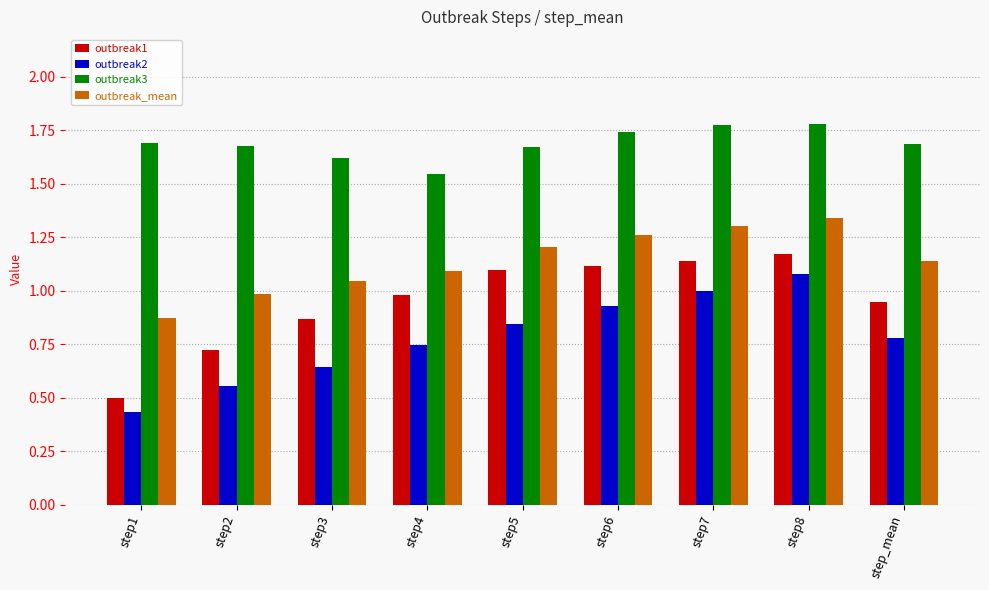

What is the total value across all series at step5?

4.8